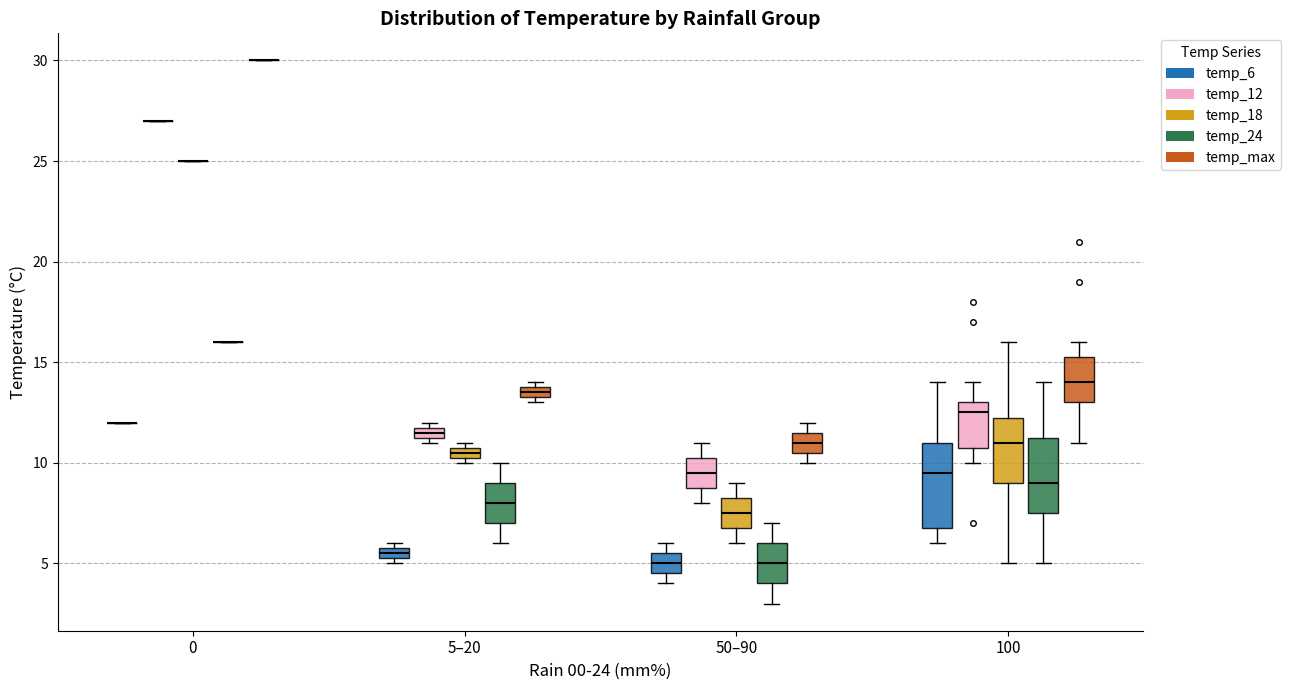

Where does the median line of the box for 100 (temp_12) sit on the y-axis? The values are not printed on the chart, so give them approximately, as read against the axis.

12.5